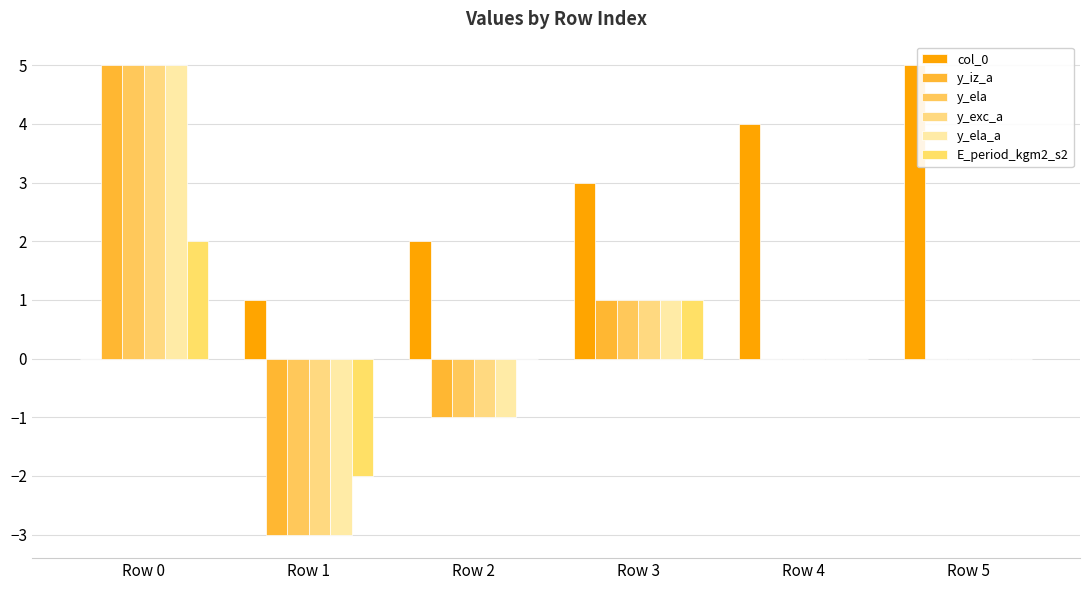

How many distinct data groups are displayed?

6